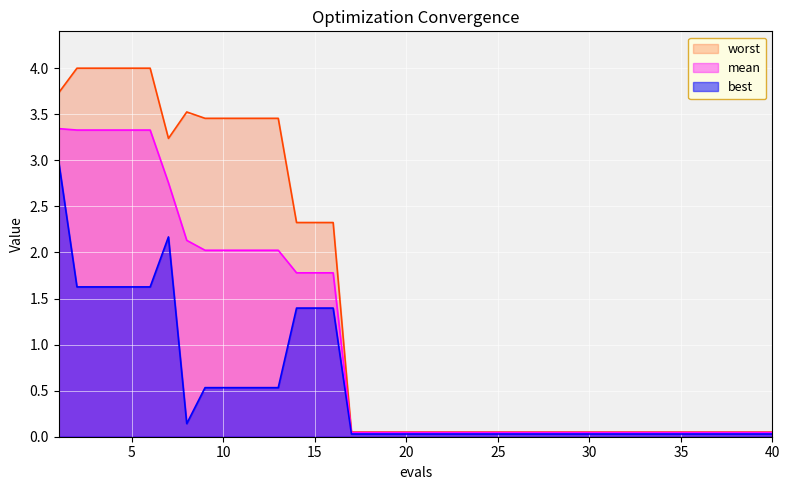

True or false: best has a value of 0.0 at 25.

False